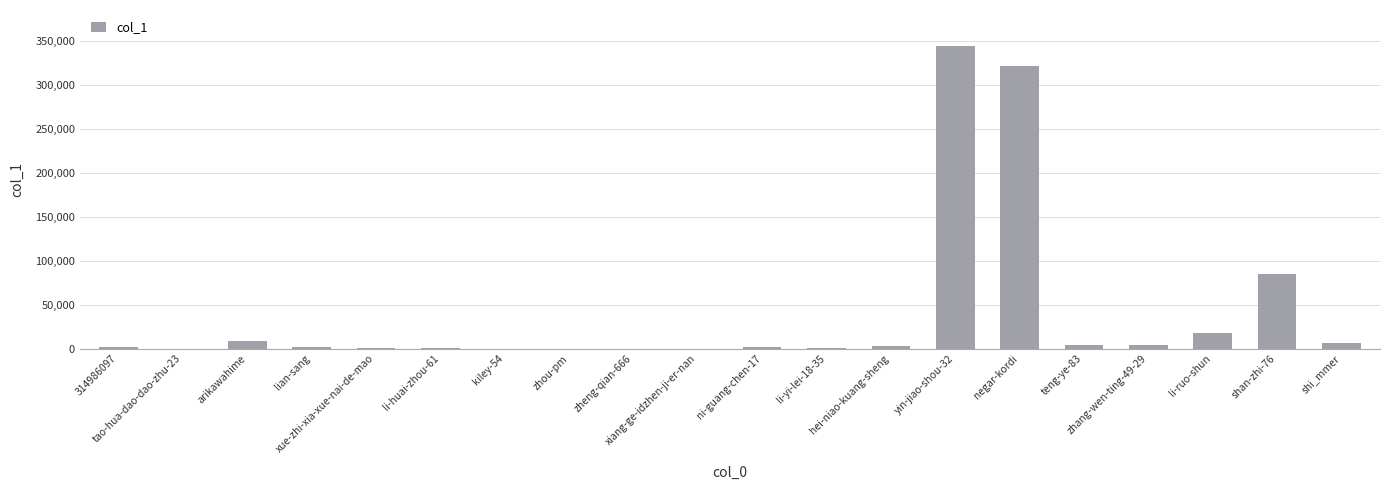

What is the greatest value displayed?

343962